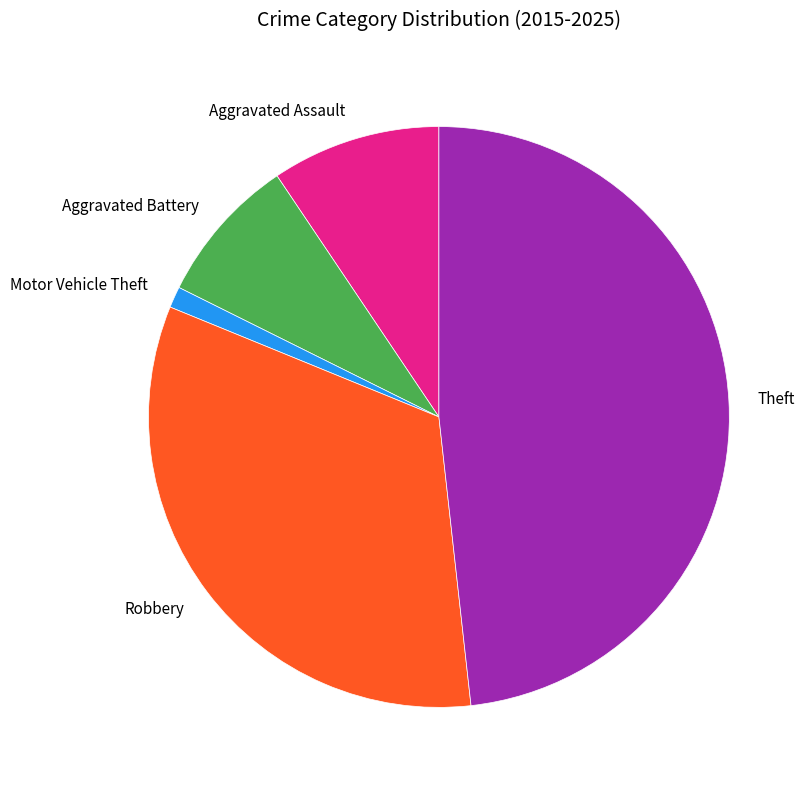

Count the number of slices in the pie.

5